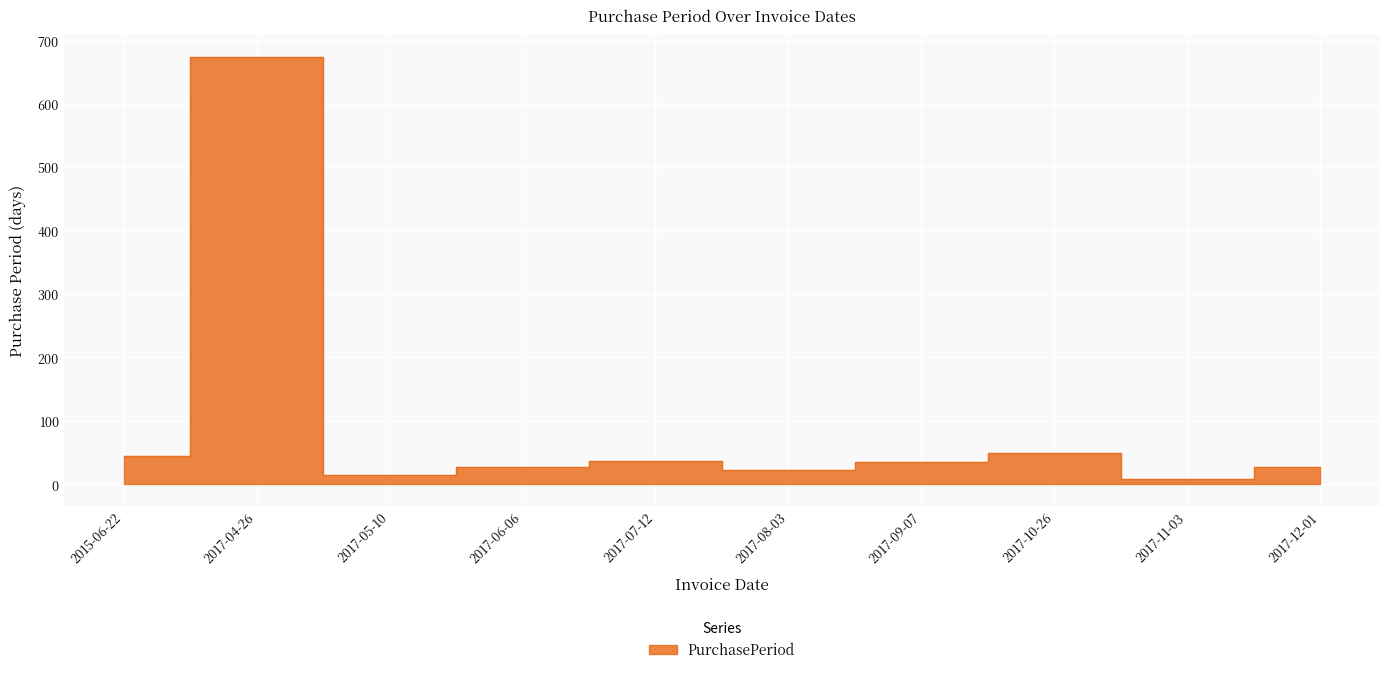

What value does the data have at 2015-06-22, to the nearest 10?

40